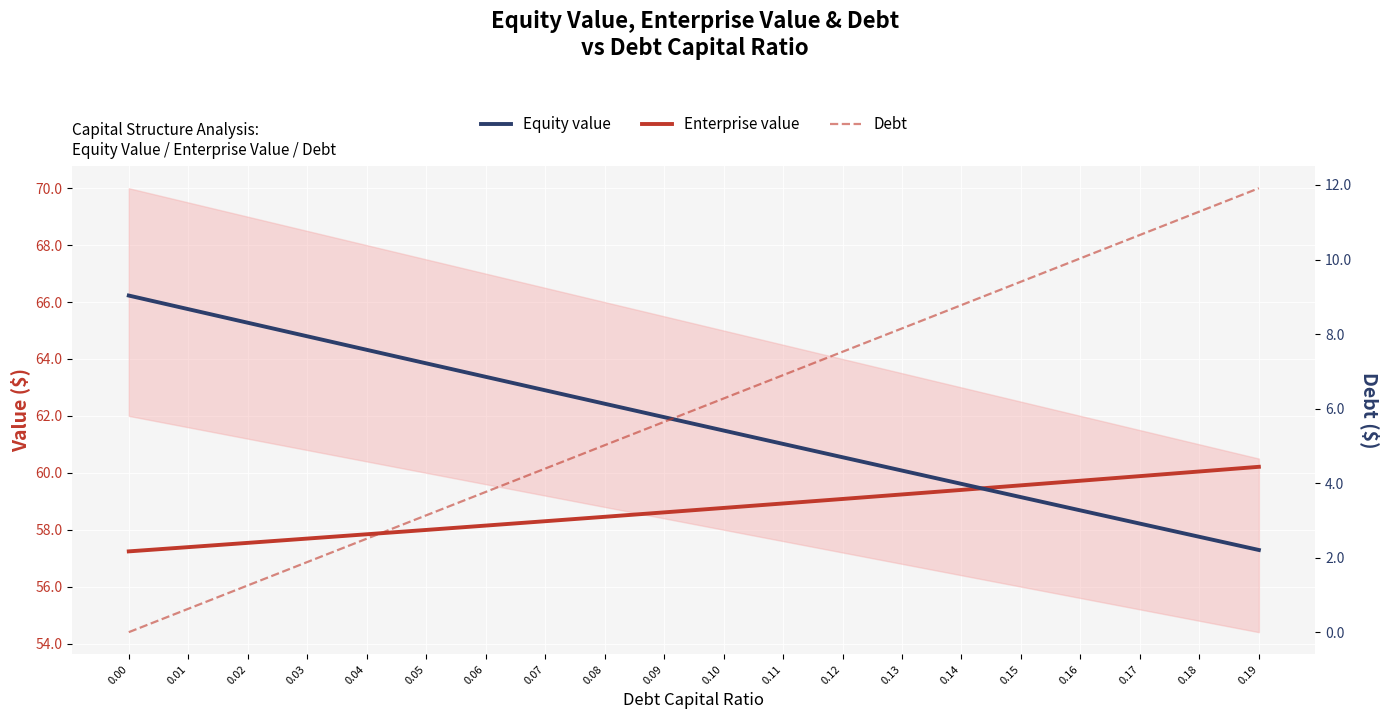

Is this an area chart (filled region under the line)?

No